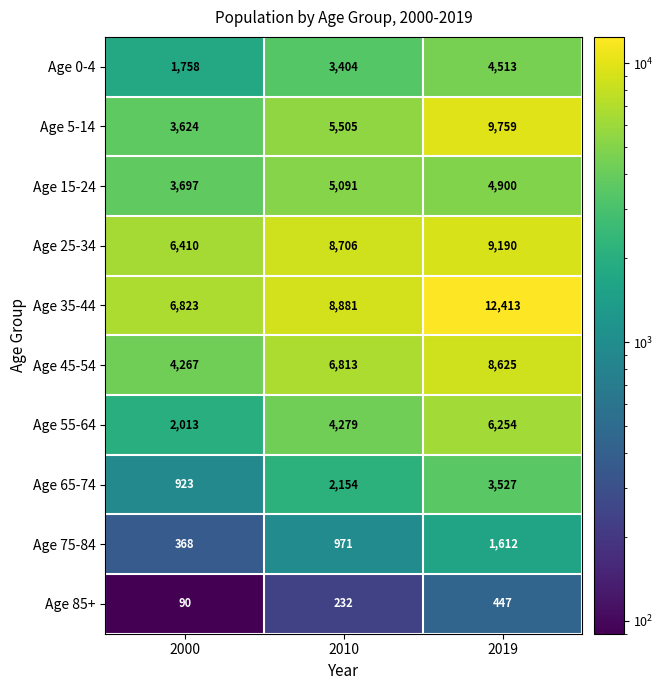

Rank the series at 2000 from highest to lowest value.

Age 35-44, Age 25-34, Age 45-54, Age 15-24, Age 5-14, Age 55-64, Age 0-4, Age 65-74, Age 75-84, Age 85+